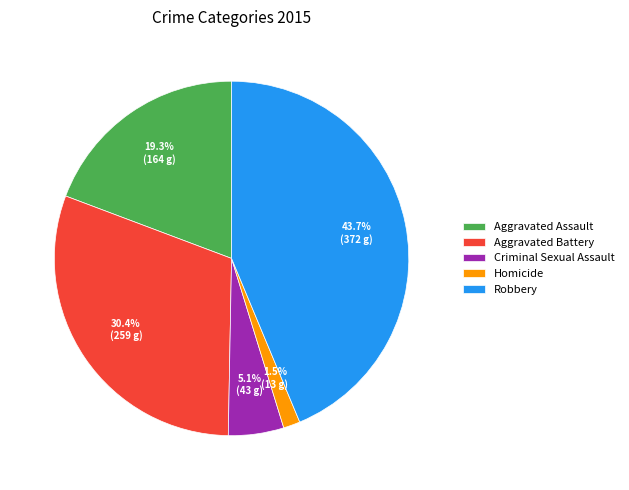

True or false: Criminal Sexual Assault accounts for 19% of the total.

False